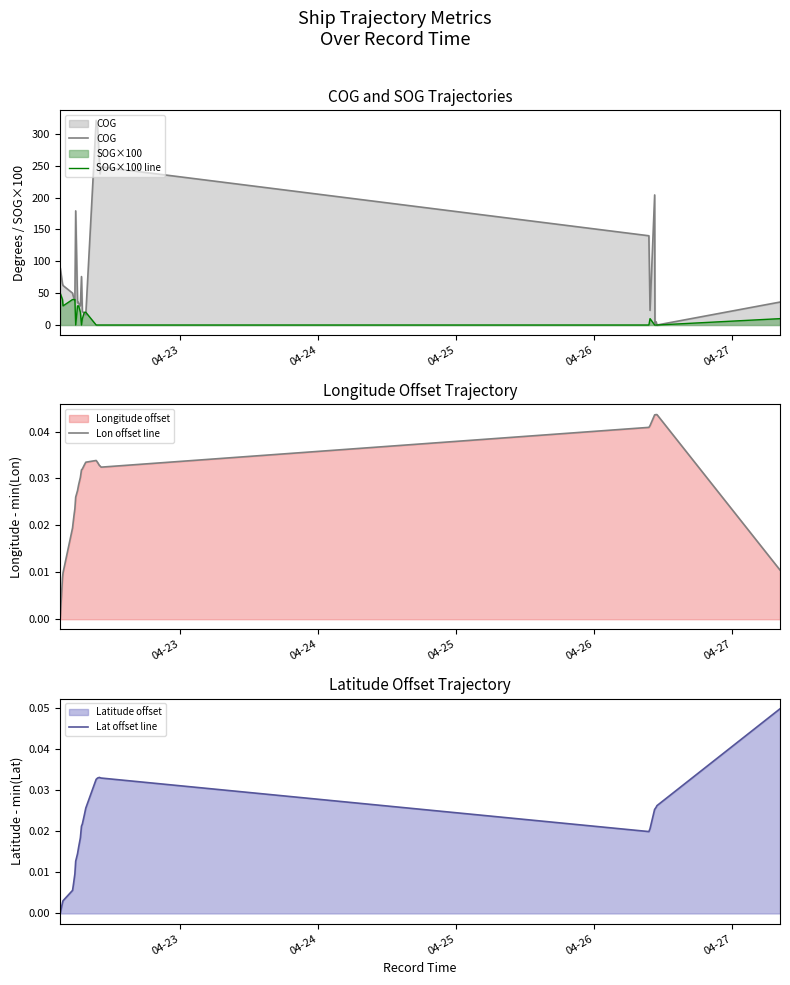

How many values in the SOG×100 line series are below 10?

19